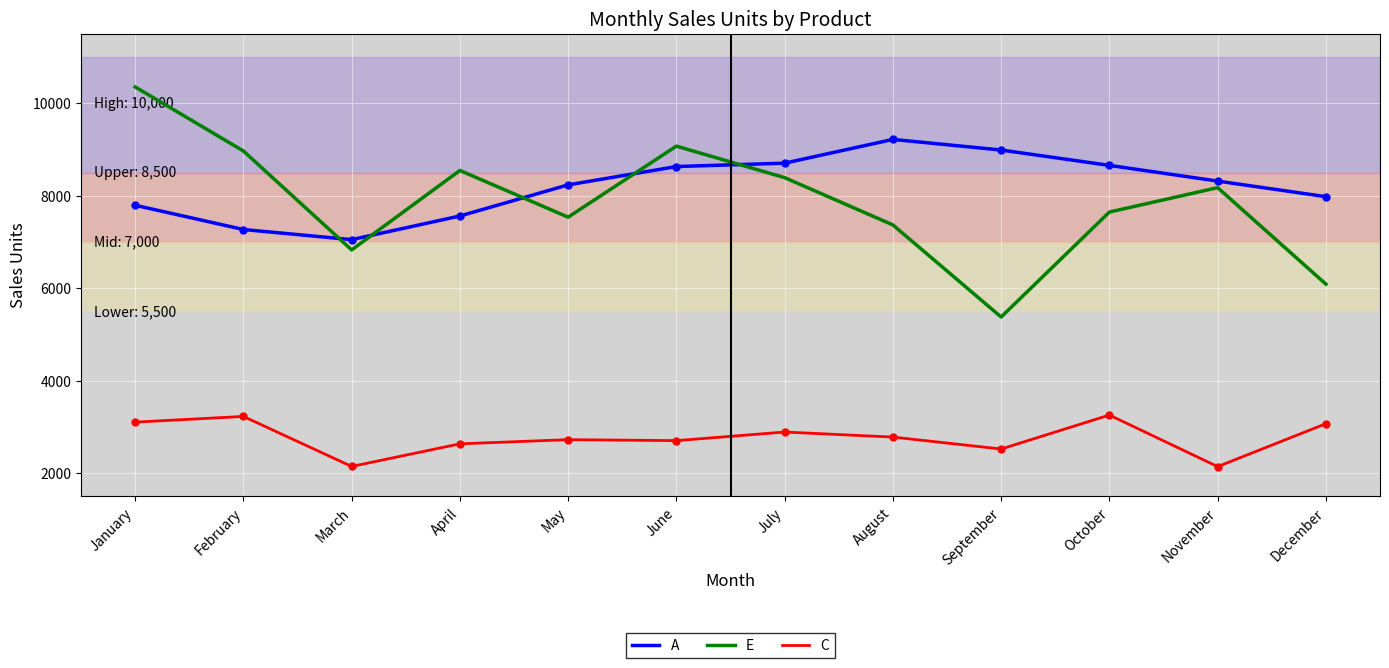

True or false: A and C intersect in this chart.

False